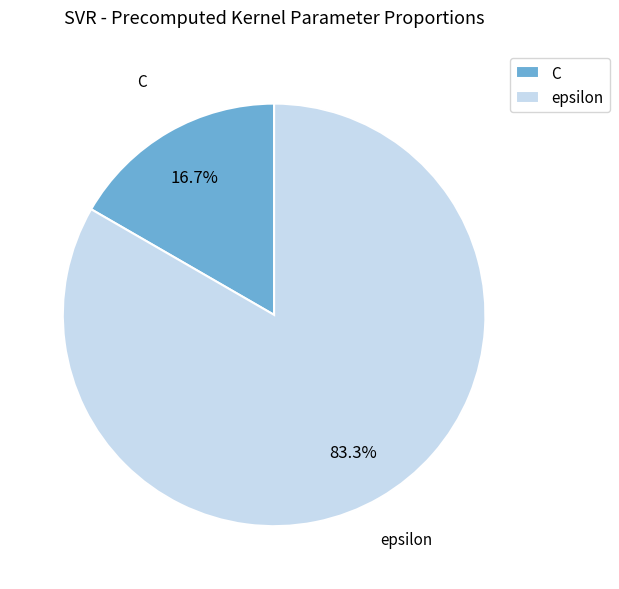

To the nearest percent, what portion does epsilon represent?

83%